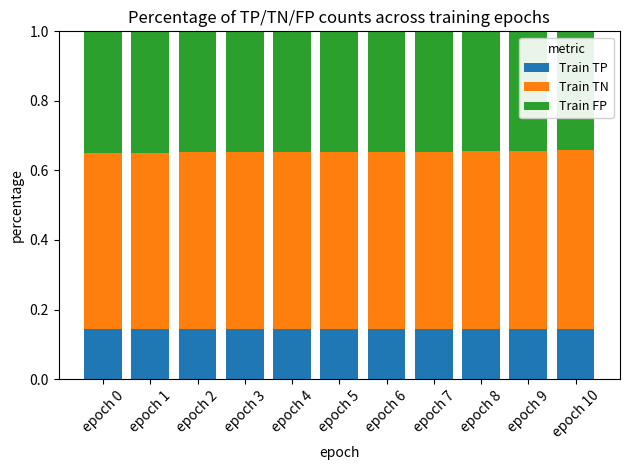

What is the total value across all series at epoch 10?

1.0